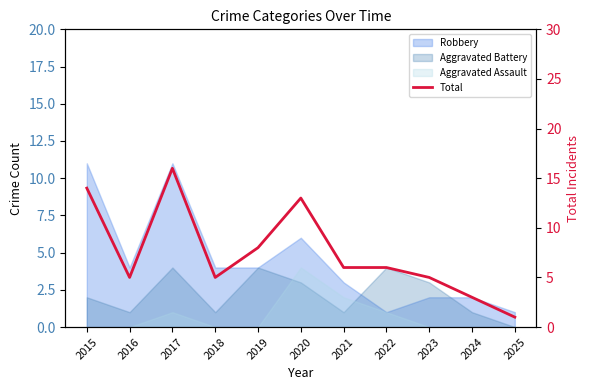

How many points are higher than both their immediate neighbors (excluding endpoints)?

2